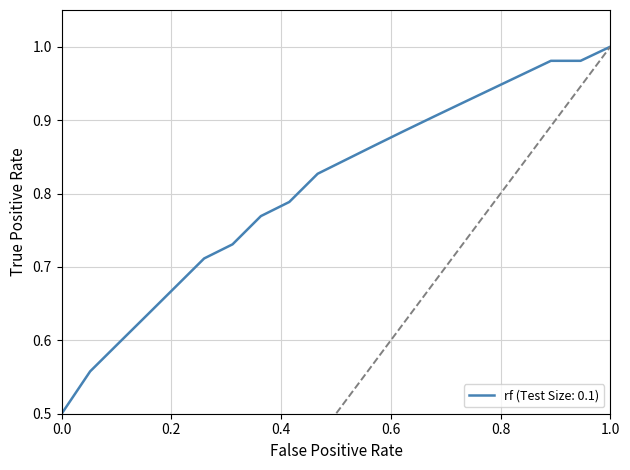

What is the difference between the maximum and minimum values?

0.5